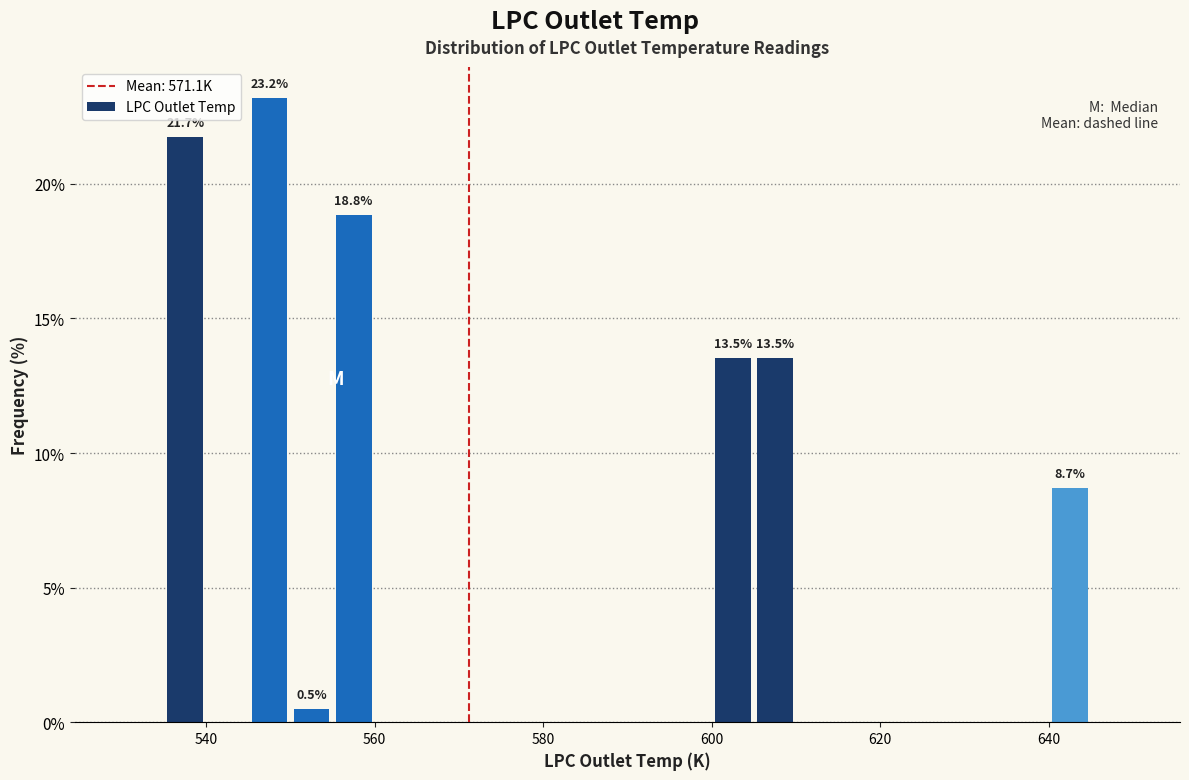

Around what value on the x-axis is the tallest bar? Give the approximate position of its centre, as read against the axis.

548